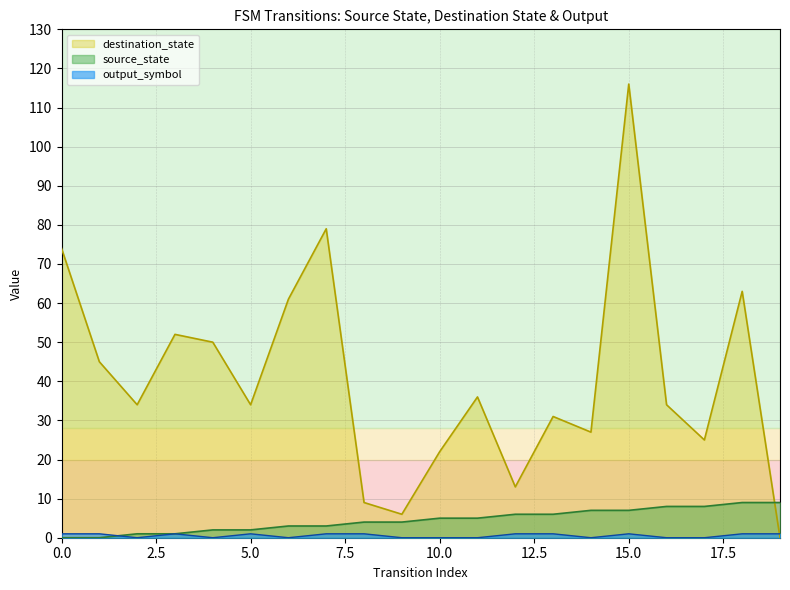

How many interior local valleys does the output_symbol series have?

4